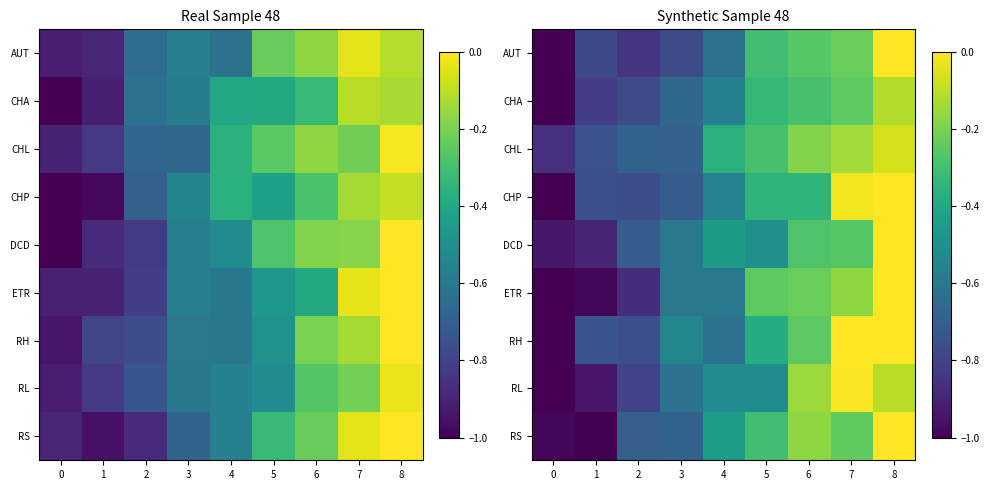

Which series has the widest spread of values?

CHP